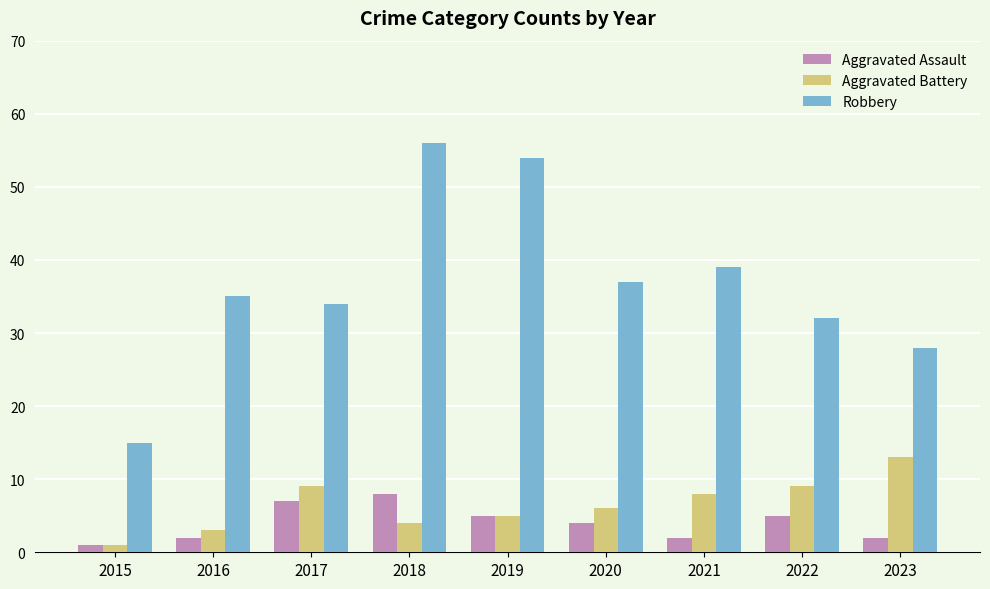

Reading left to right, list all the values displayed in this chart.

Aggravated Assault: 2015=1	2016=2	2017=7	2018=8	2019=5	2020=4	2021=2	2022=5	2023=2
Aggravated Battery: 2015=1	2016=3	2017=9	2018=4	2019=5	2020=6	2021=8	2022=9	2023=13
Robbery: 2015=15	2016=35	2017=34	2018=56	2019=54	2020=37	2021=39	2022=32	2023=28